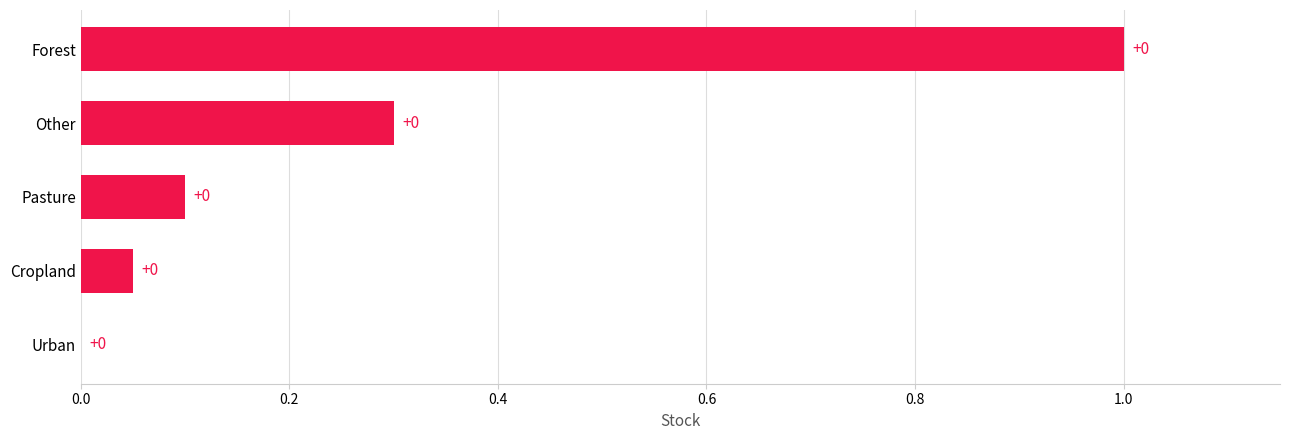

What is the maximum value shown in the chart?

1.0